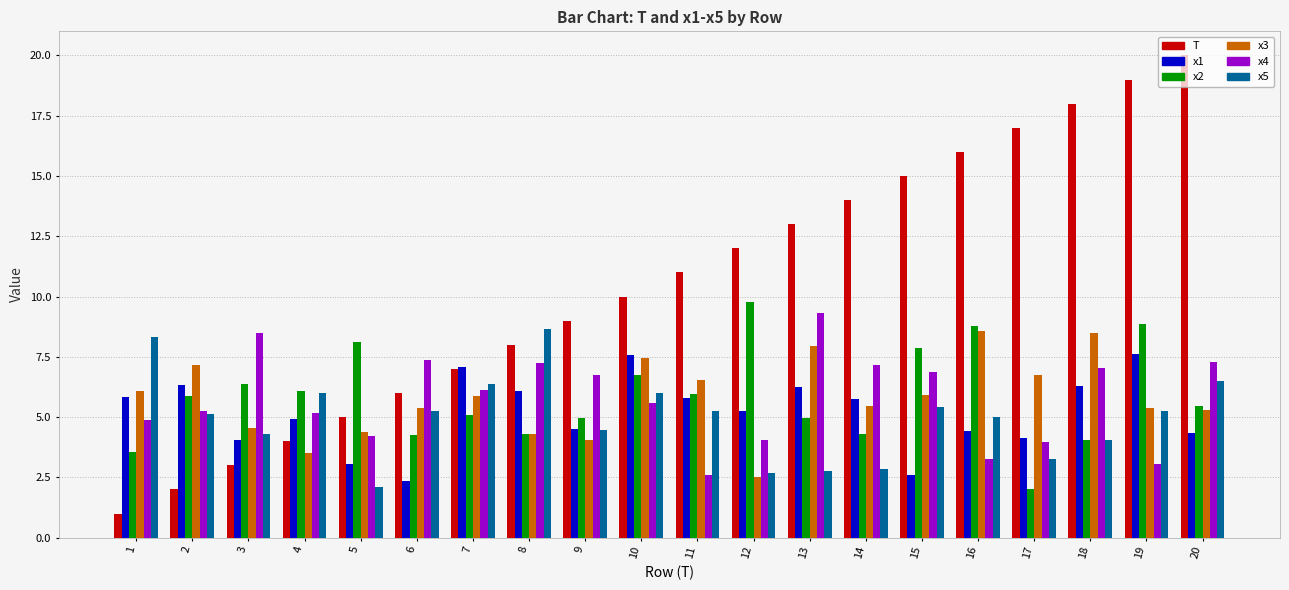

What is the difference between the maximum and minimum values in the x2 series?

7.7